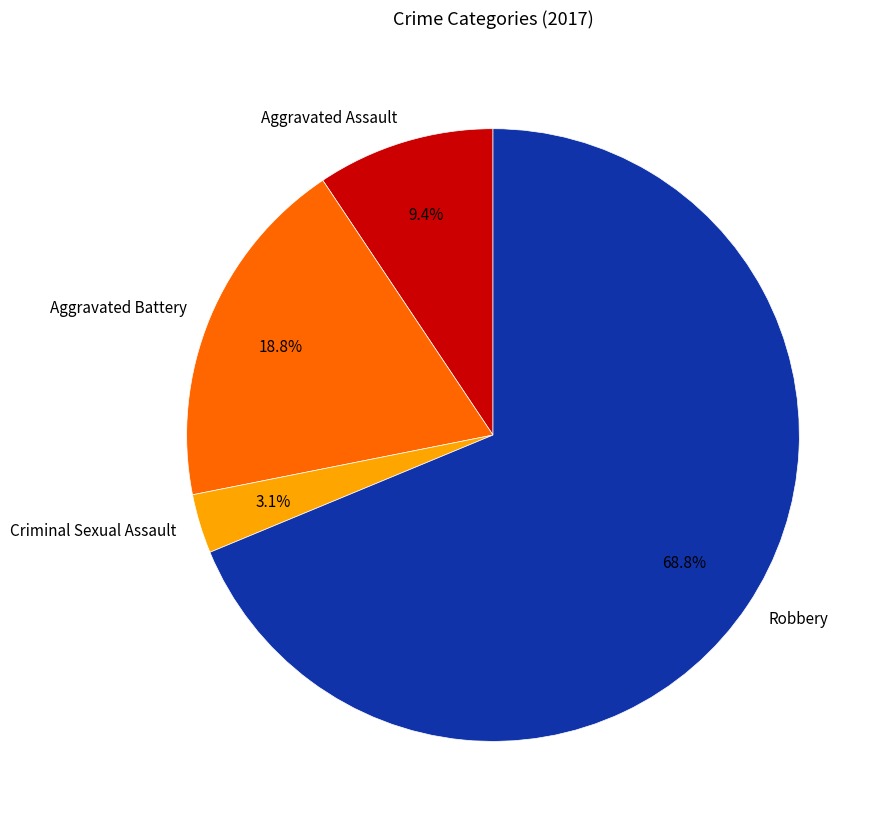

What percentage is the Robbery slice, to the nearest percent?

69%